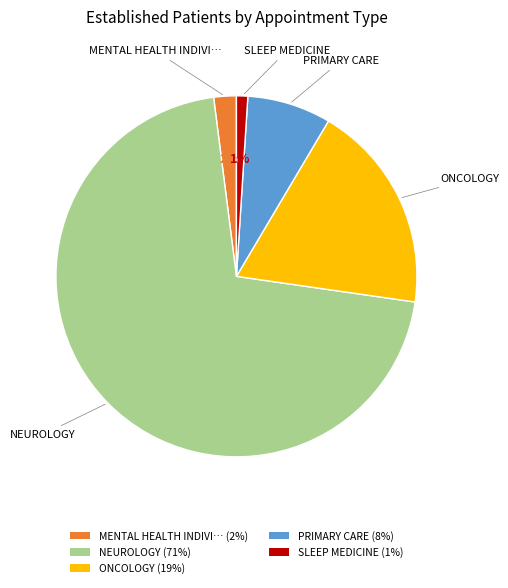

Is there a majority slice in this chart?

Yes